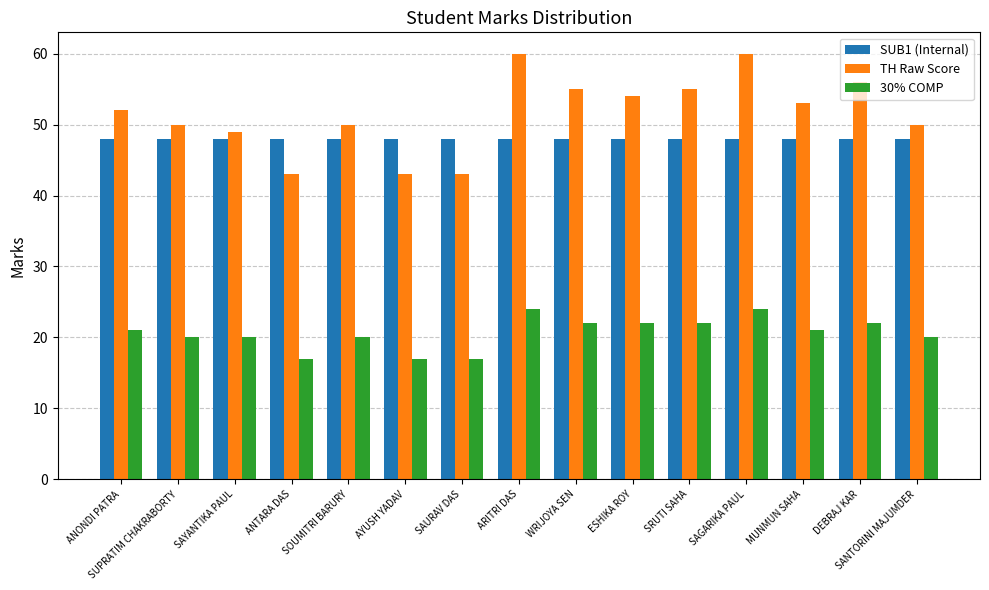

How many bars are there in each group?

3